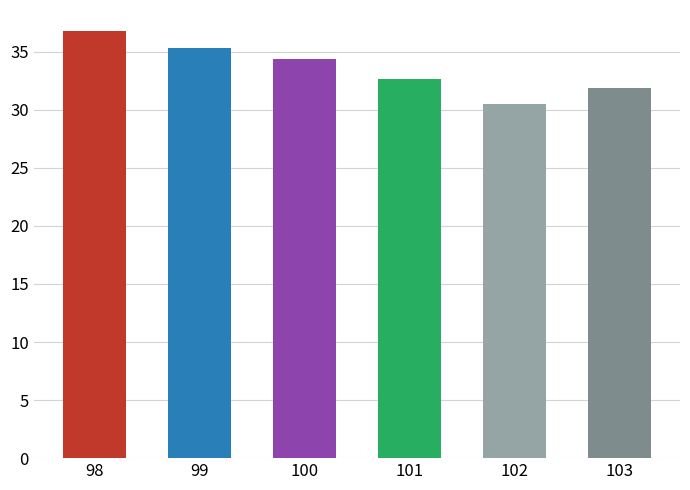

The chart shows a value of 35.3 at 99. True or false?

True